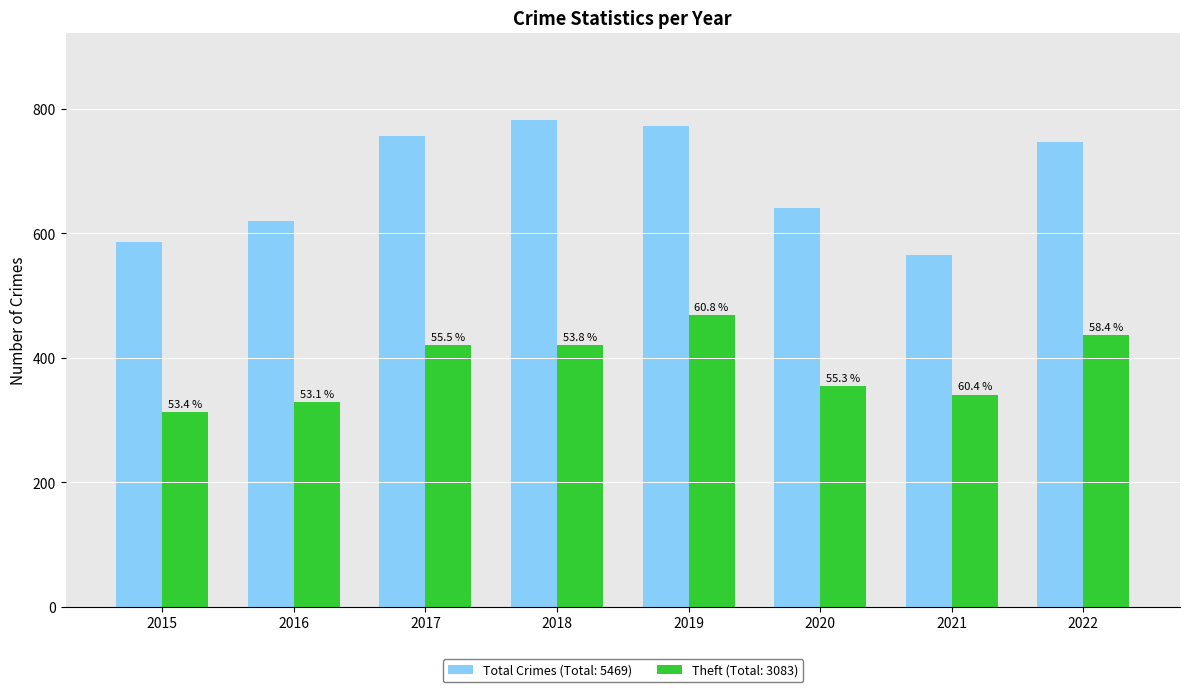

At 2020, list the series in order from largest to smallest.

Total Crimes, Theft